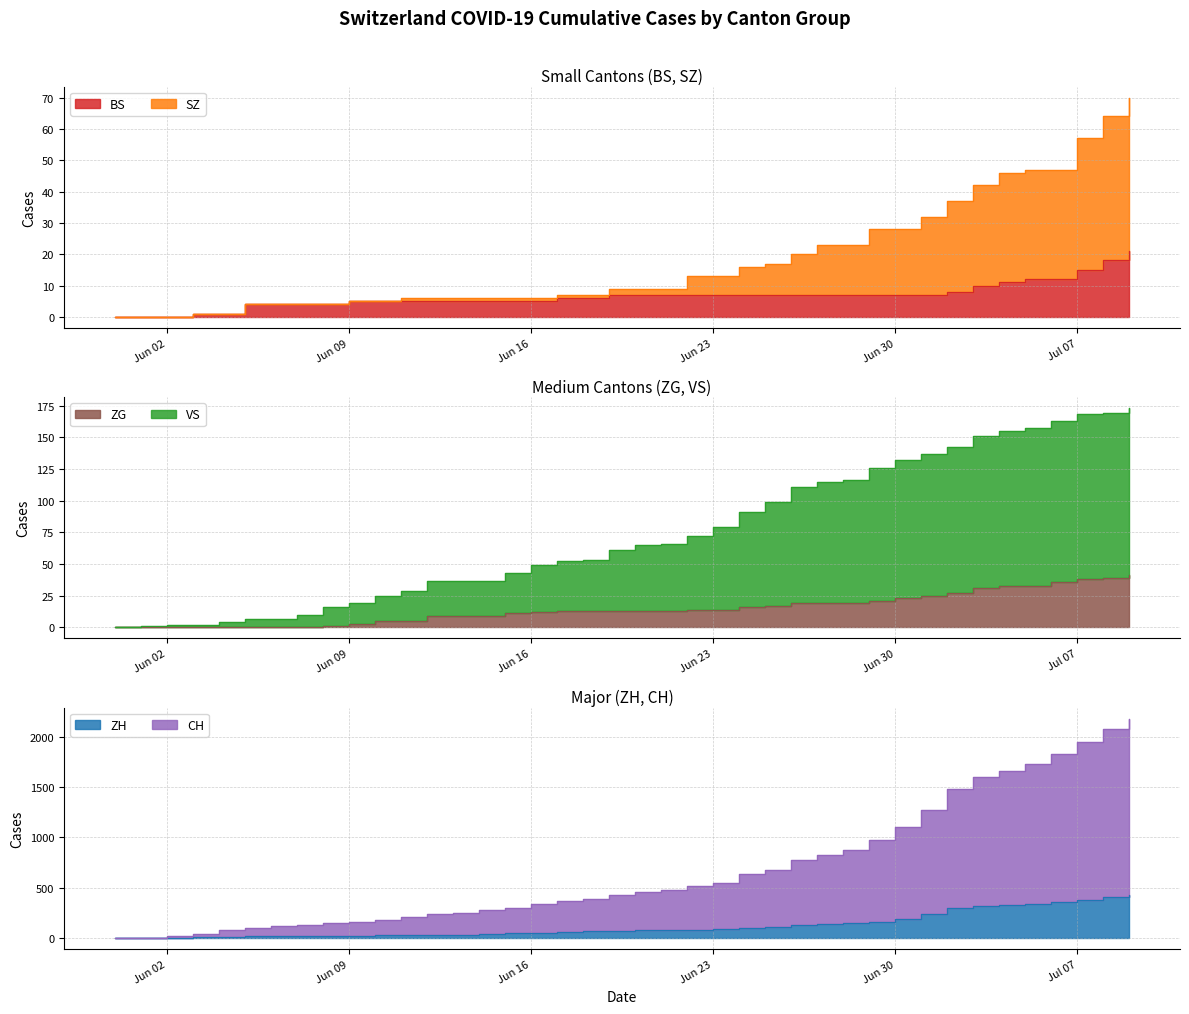

What value does the ZG series have at 2020-06-25, to the nearest 5?

15